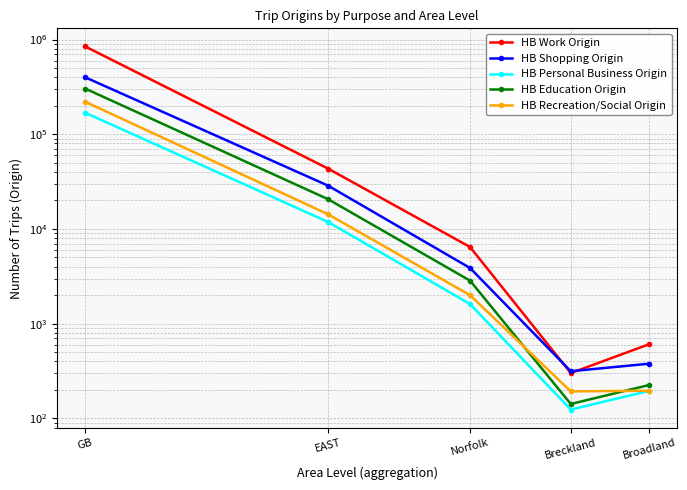

What is the lowest value of the HB Shopping Origin series?

315